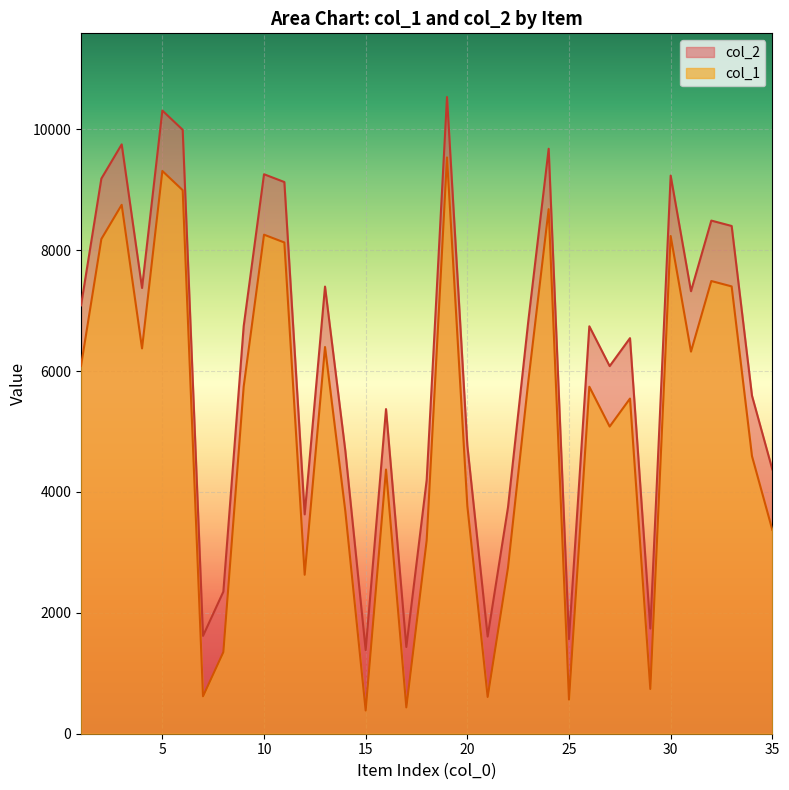

List the labels in order of col_2 value, smallest first.

15, 17, 25, 21, 7, 29, 8, 12, 22, 18, 35, 14, 20, 16, 34, 27, 28, 26, 9, 23, 1, 31, 4, 13, 33, 32, 11, 2, 30, 10, 24, 3, 6, 5, 19